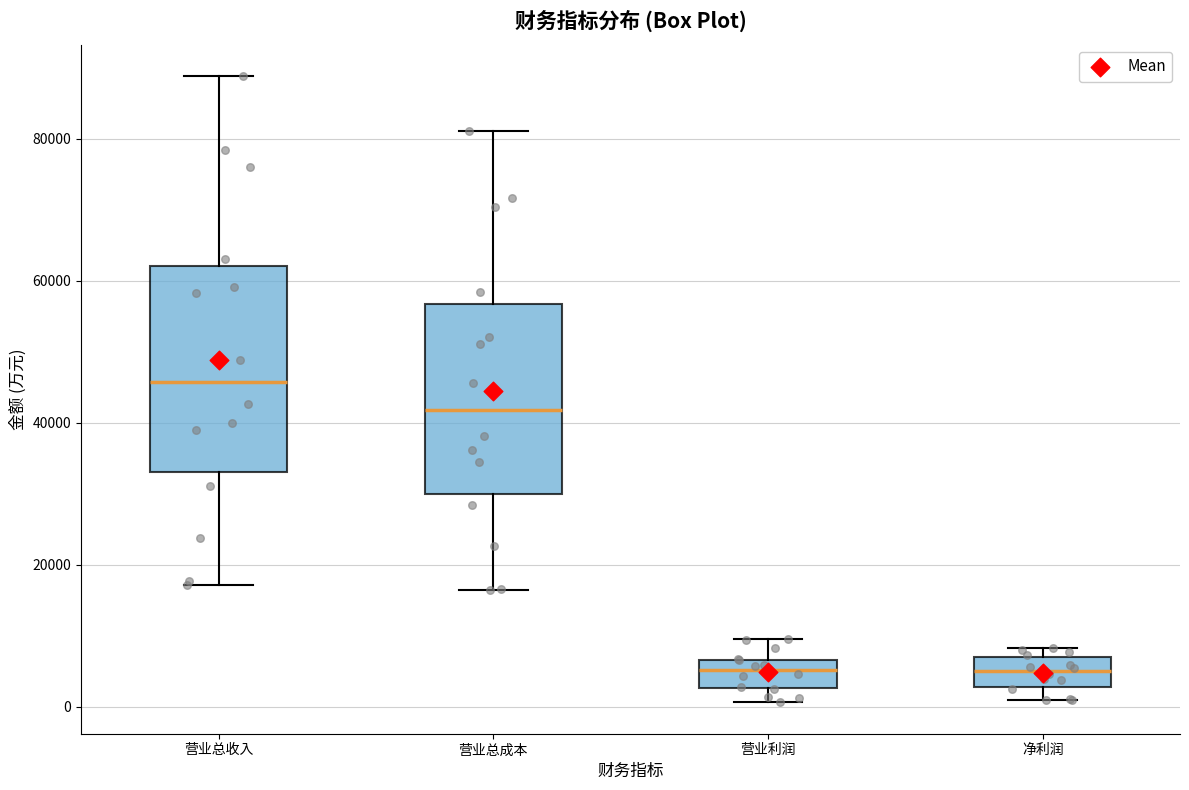

Where does the upper whisker of the box for 营业利润 end on the y-axis? The values are not printed on the chart, so give them approximately, as read against the axis.

10000